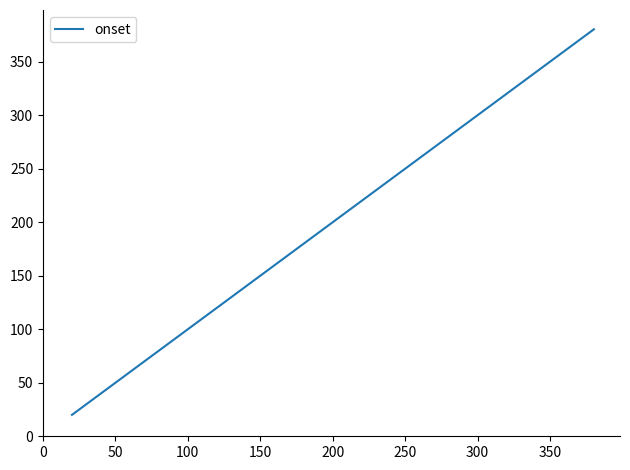

What is the greatest value displayed?

380.2